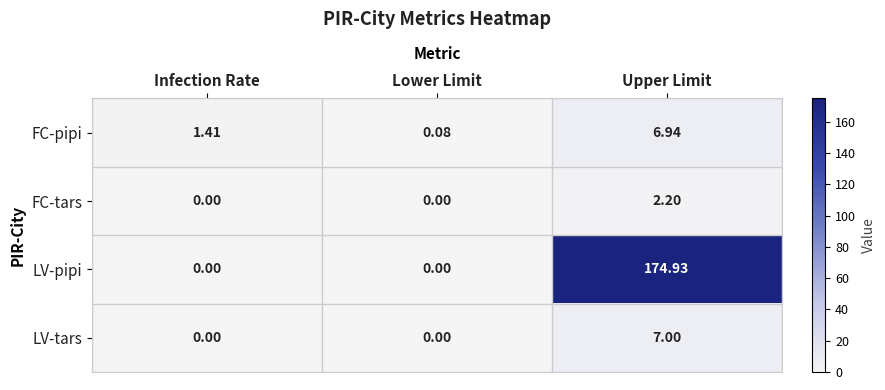

At which label does LV-pipi reach its peak?

Upper Limit